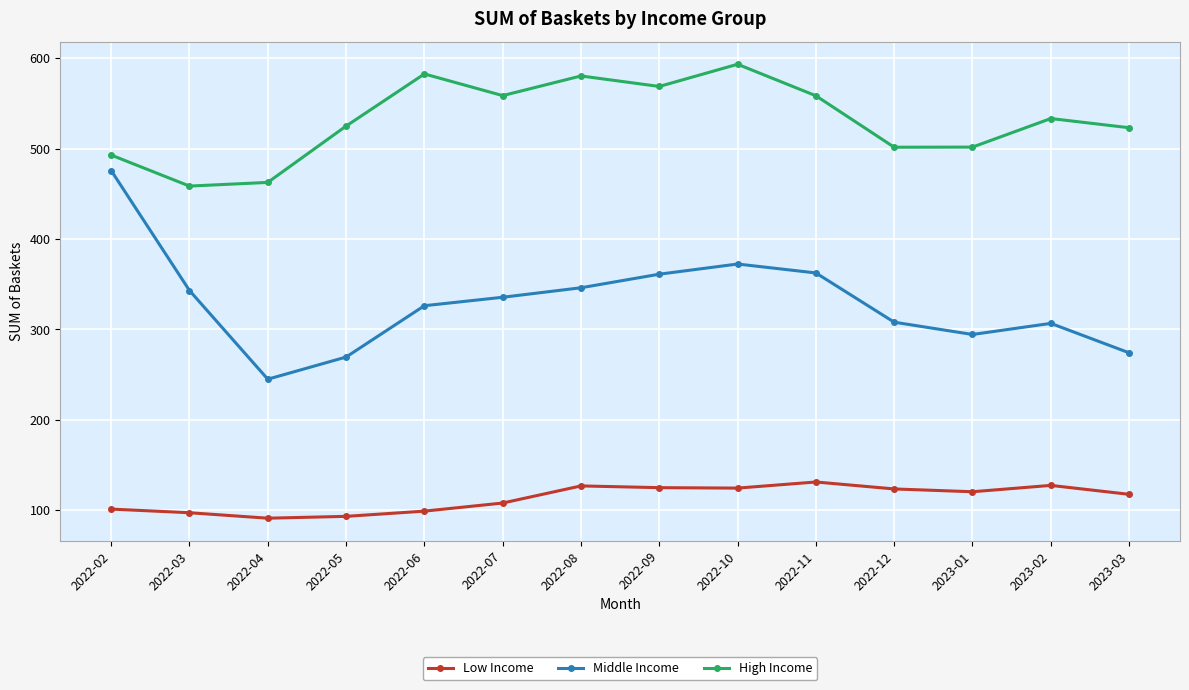

In Low Income, how many points are higher than both neighbors (excluding endpoints)?

3